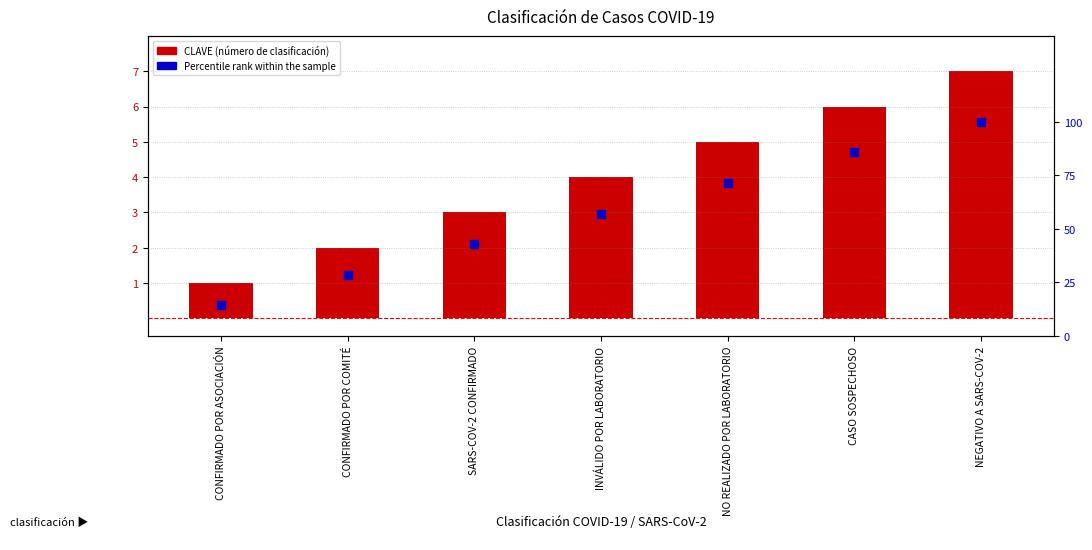

Which series has the largest total across all categories?

Percentile rank within the sample